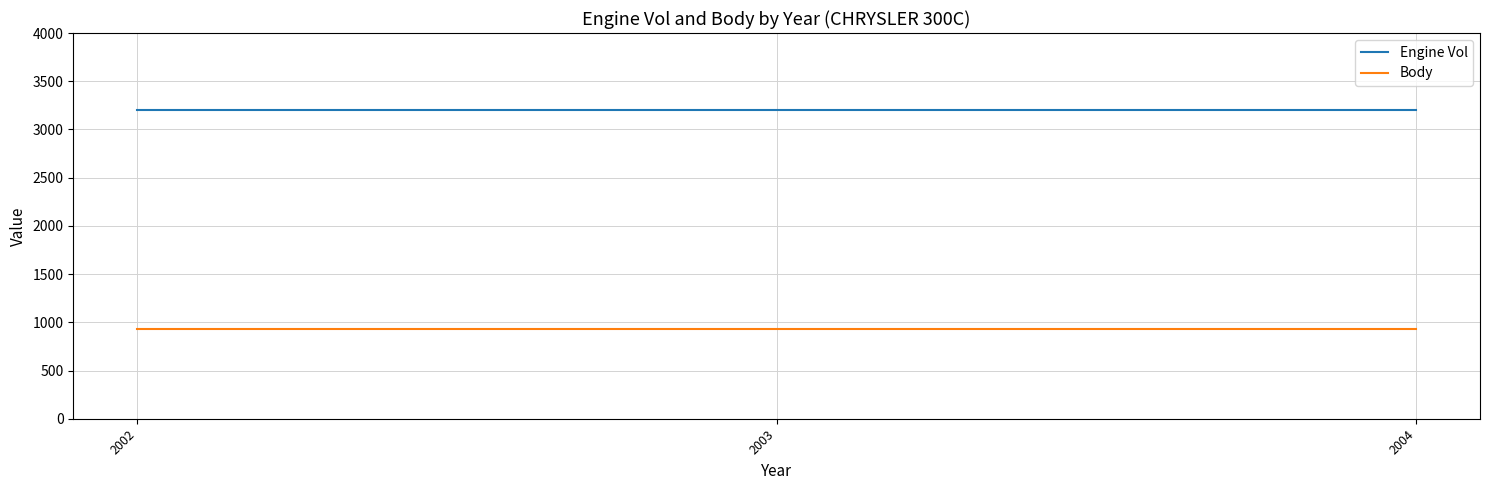

What is the minimum value for Engine Vol?

3200